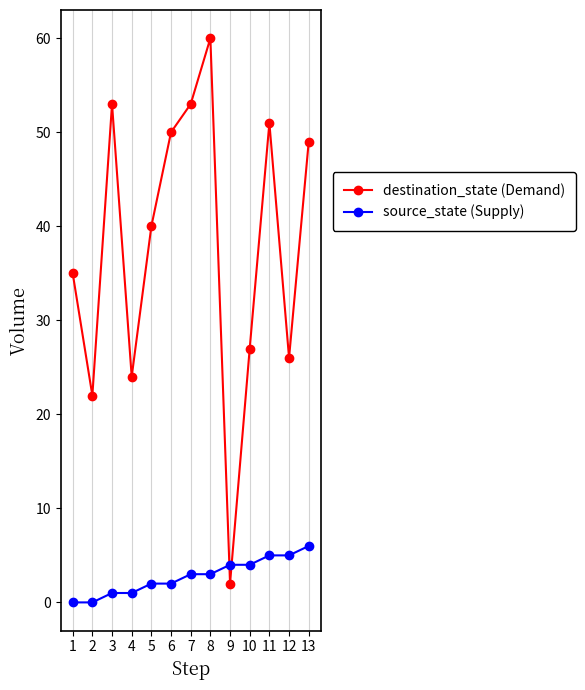

Is it true that source_state (Supply) equals 5 at 7?

False